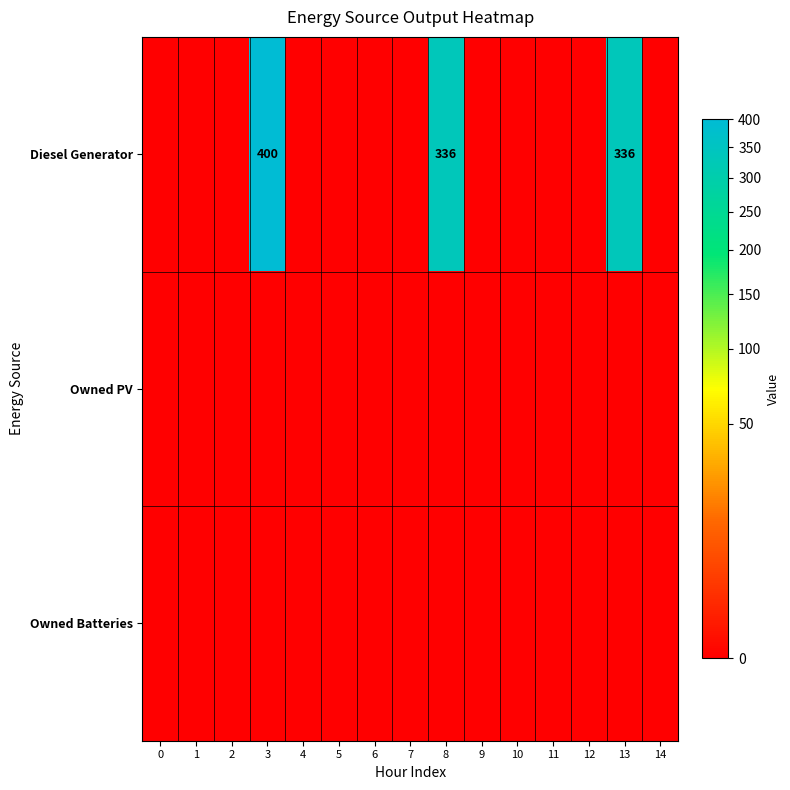

The value of Diesel Generator at 0 is 269. True or false?

False